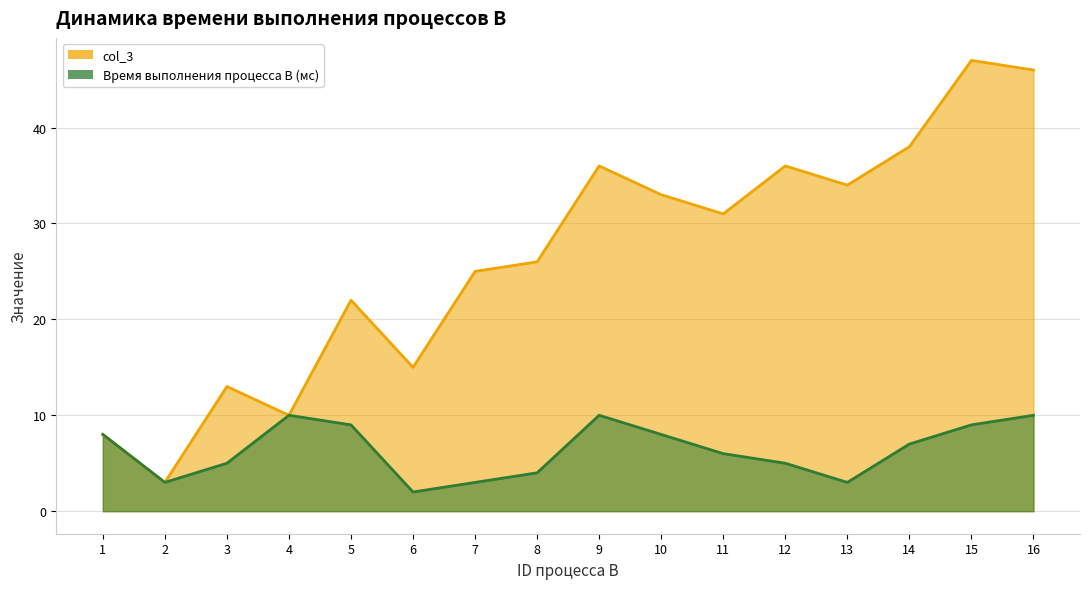

At which category does the chart reach its peak across all series?

15